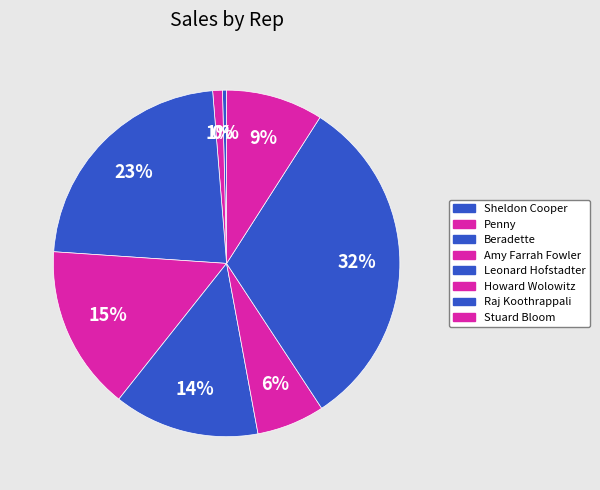

To the nearest percent, what is the combined percentage of Leonard Hofstadter and Howard Wolowitz?

20%